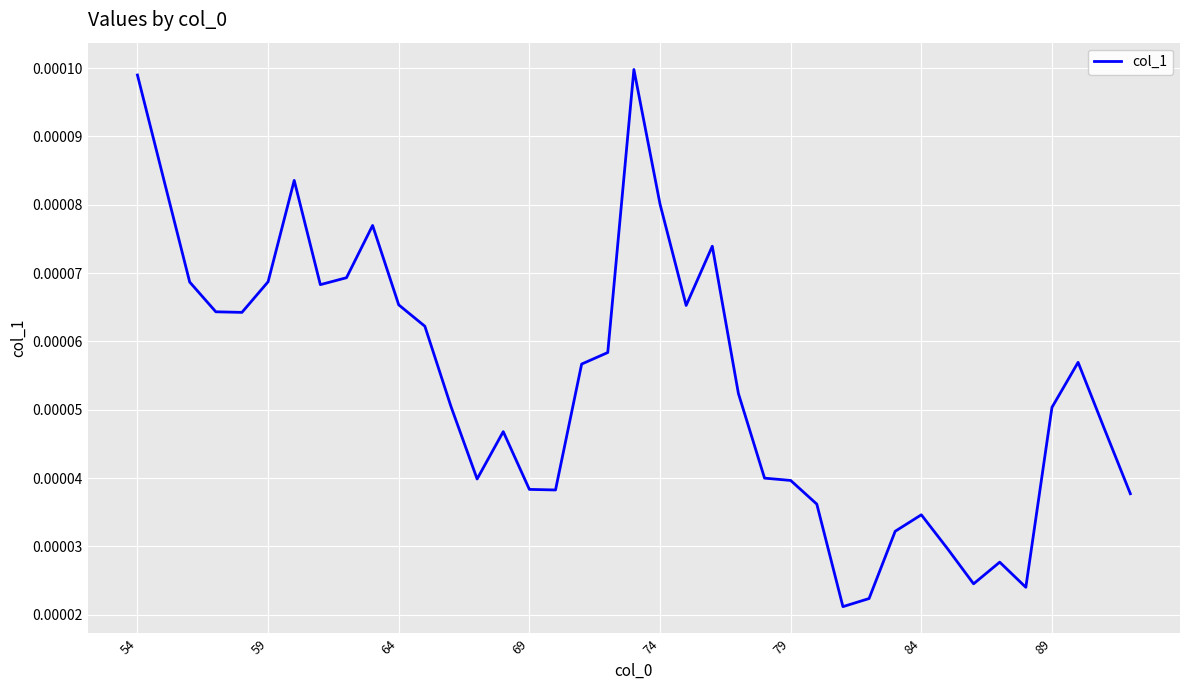

How many series are shown in this chart?

1